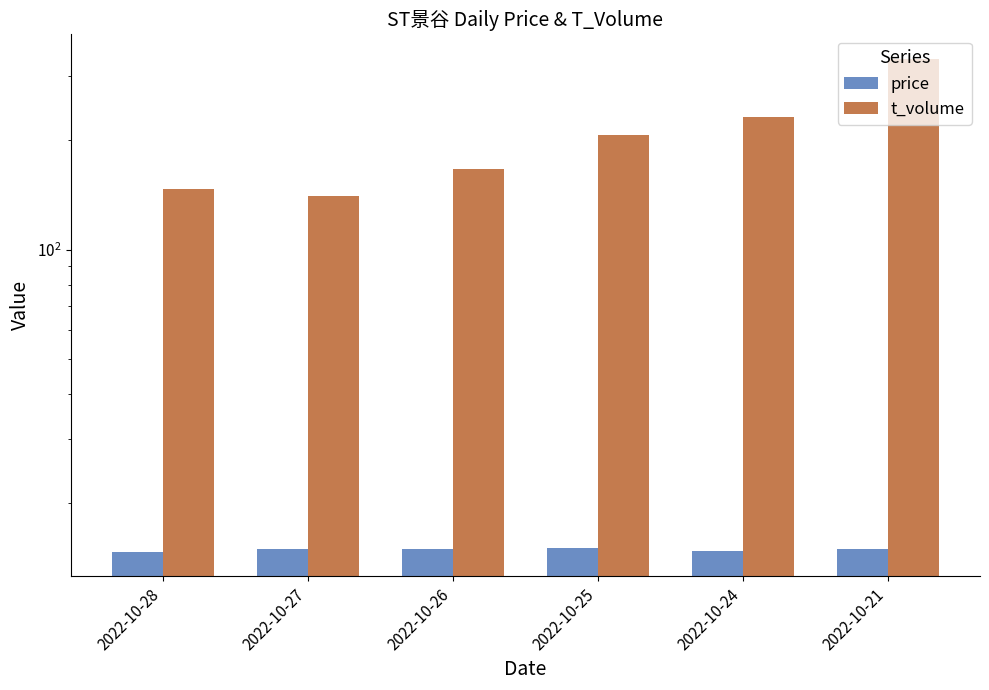

Where is t_volume nearest to the value 237?

2022-10-24